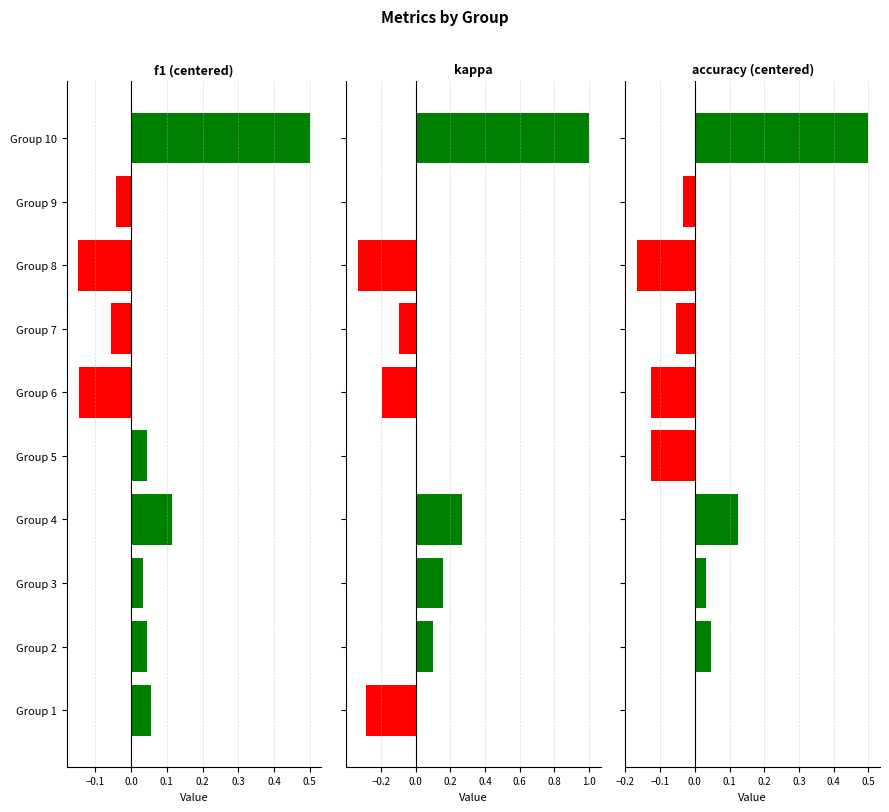

Count the number of data series in this chart.

3